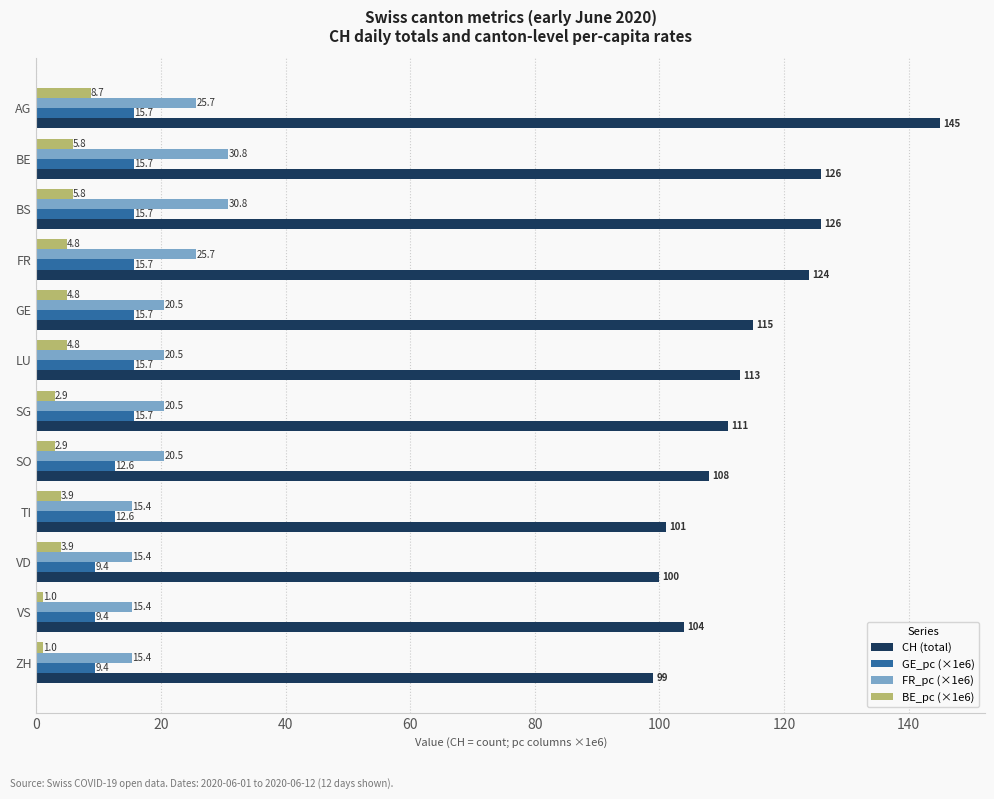

Which series has the largest range (max minus min)?

CH (total)